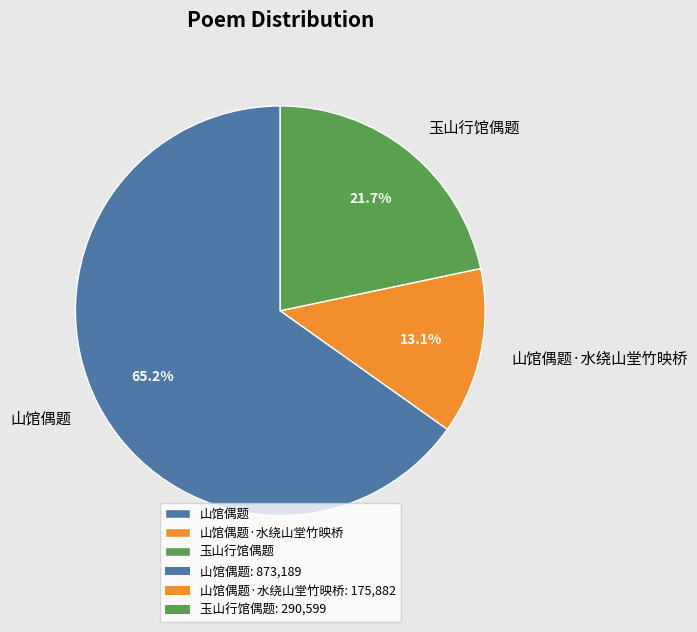

Which category has the biggest portion of the pie?

山馆偶题